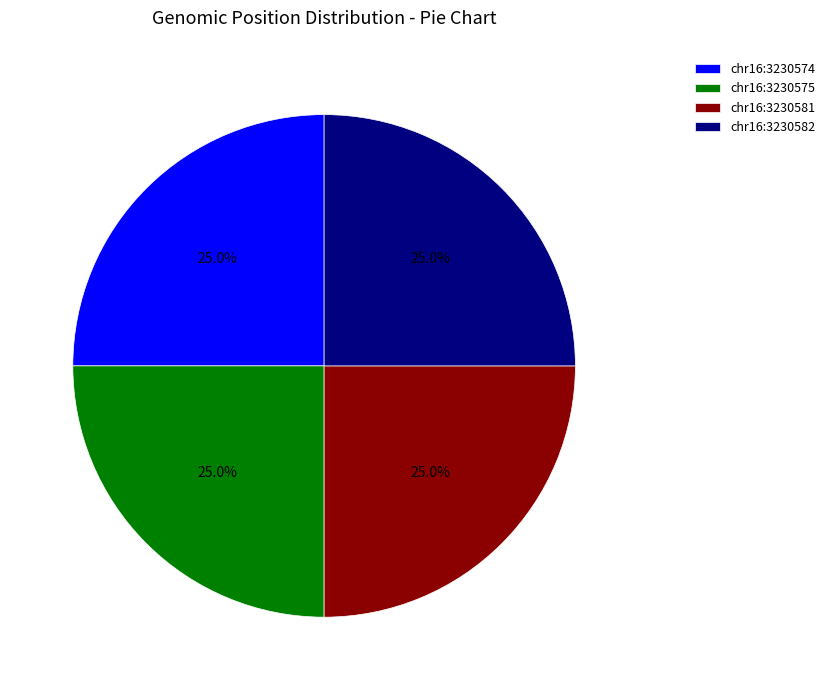

True or false: chr16:3230582 accounts for 12% of the total.

False